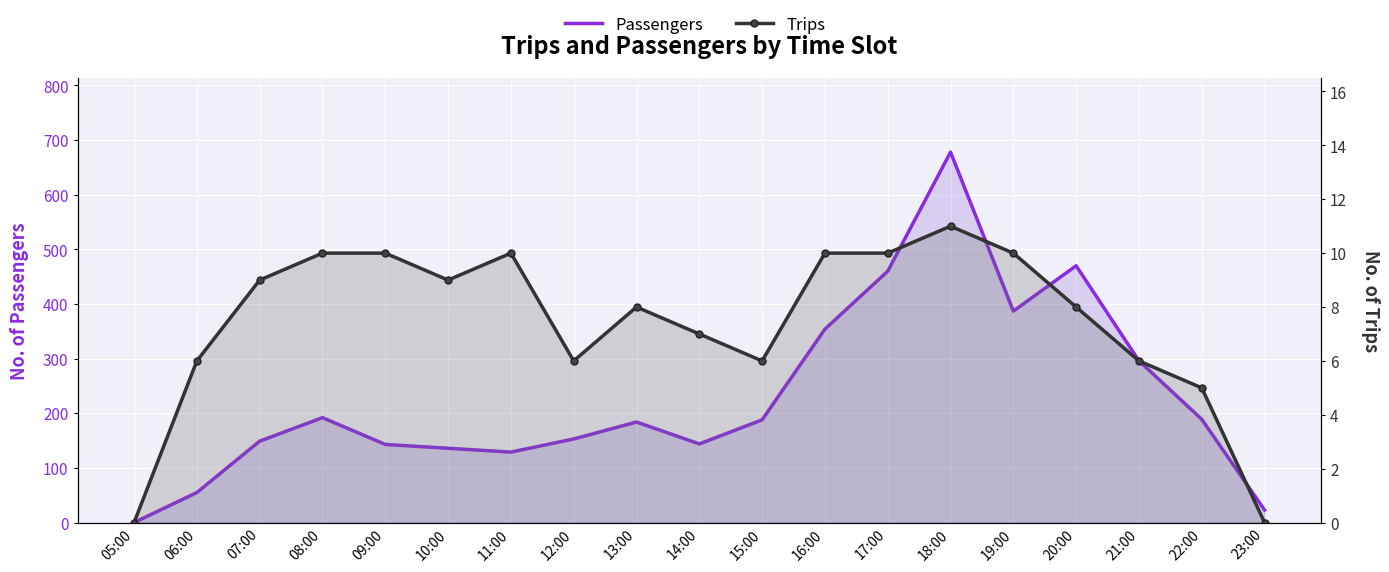

List the labels in order of Passengers value, largest first.

18:00, 20:00, 17:00, 19:00, 16:00, 21:00, 08:00, 22:00, 15:00, 13:00, 12:00, 07:00, 14:00, 09:00, 10:00, 11:00, 06:00, 23:00, 05:00